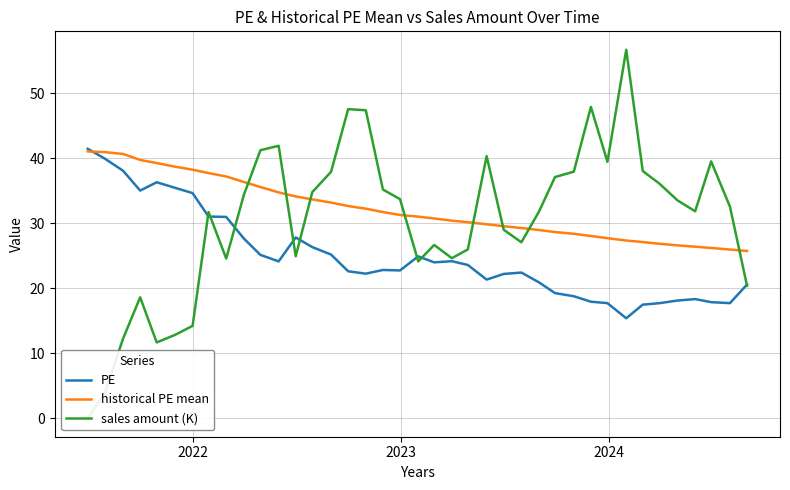

Which series has the widest spread of values?

sales amount (K)